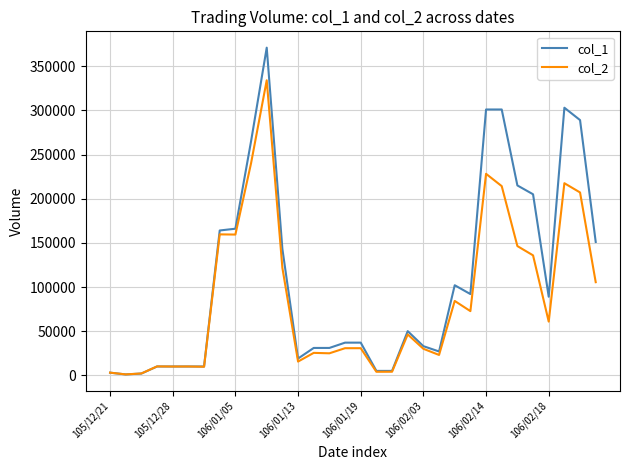

Which series ends up on top after the final intersection of col_1 and col_2?

col_1